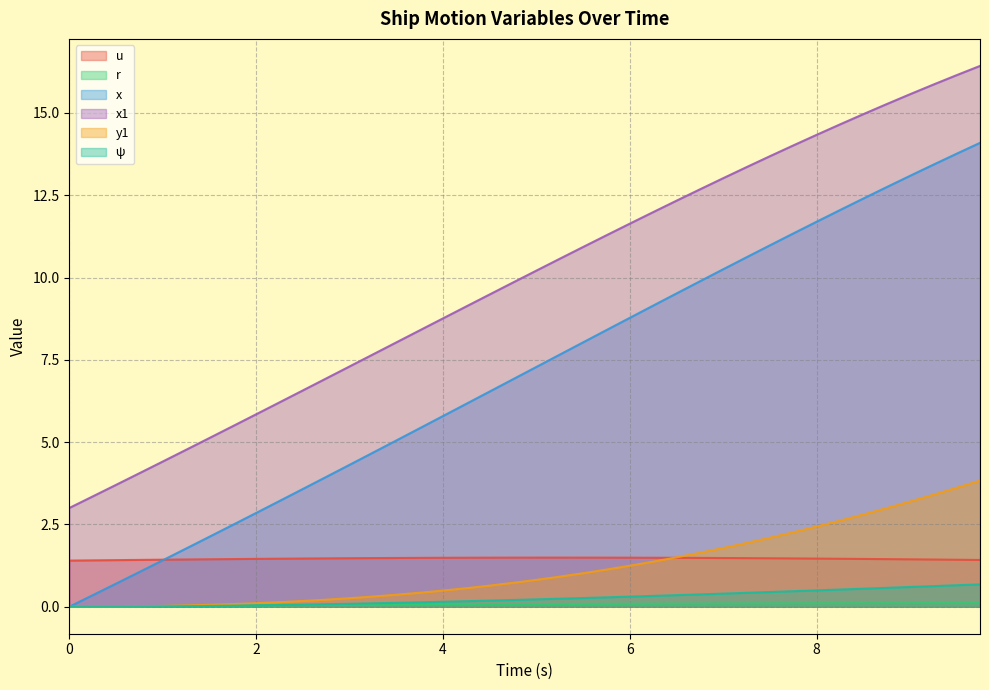

Between 6.25 and 0.25, which is larger?

6.25